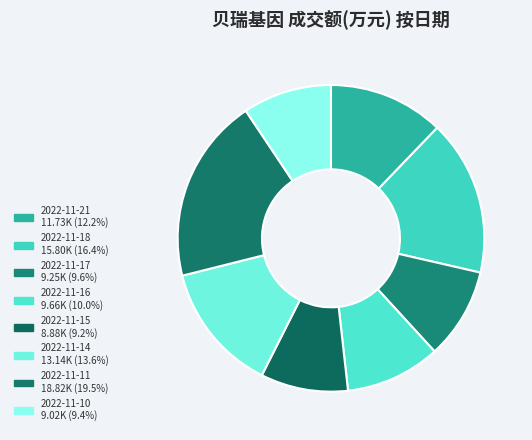

Is the sum of 2022-11-17 and 2022-11-10 greater than half?

No